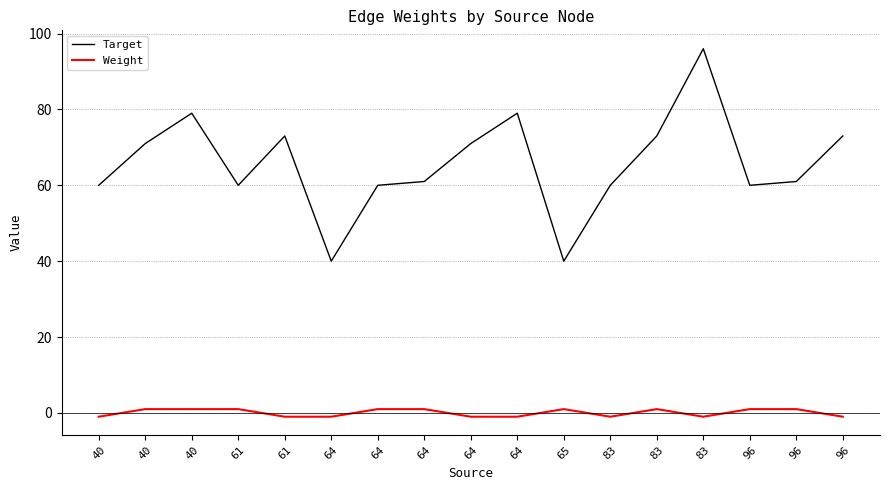

What is the sum of all Target values?

1117